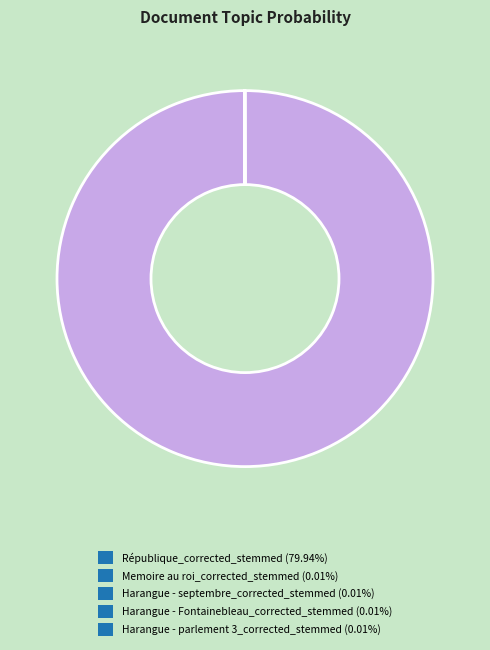

Is République_corrected_stemmed the majority of the pie?

Yes